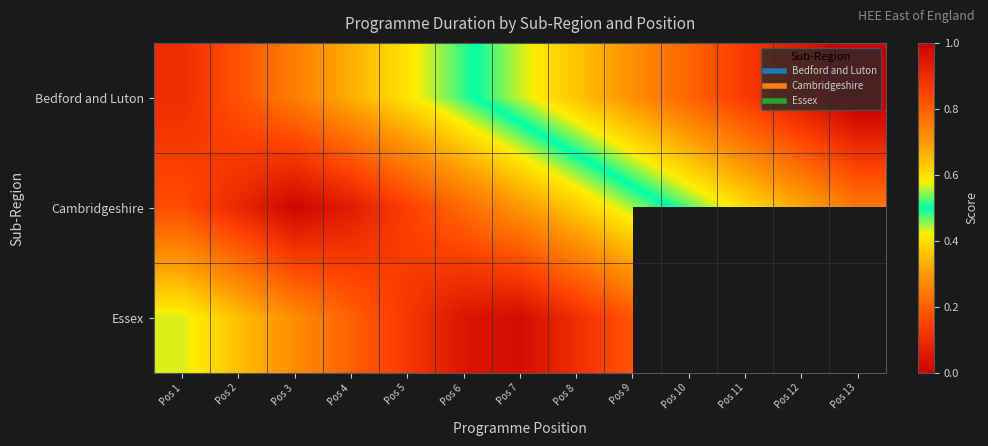

At which category does the chart reach its peak across all series?

Pos 13